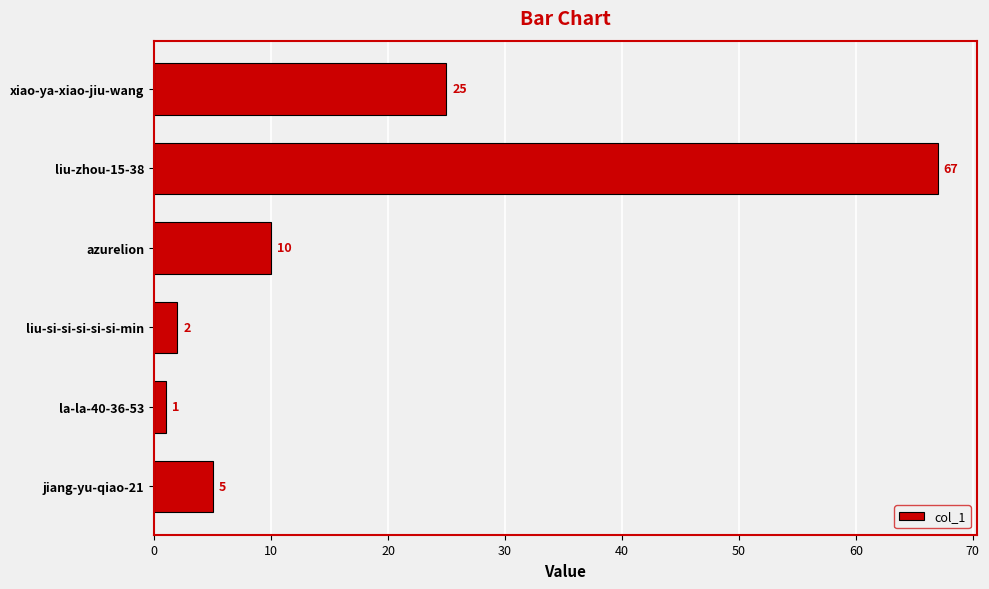

What is the approximate value at azurelion?

10